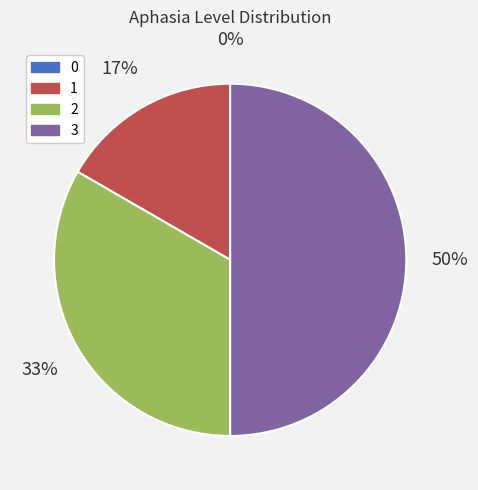

Which slice is the largest?

3